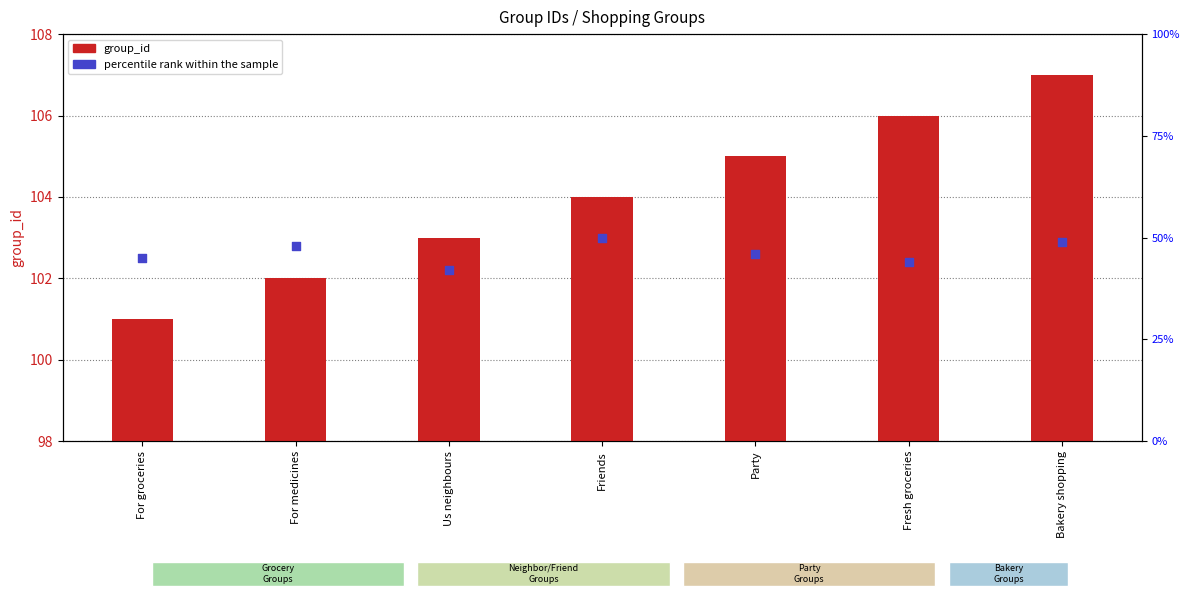

What is the total value across all series at Bakery shopping?

156